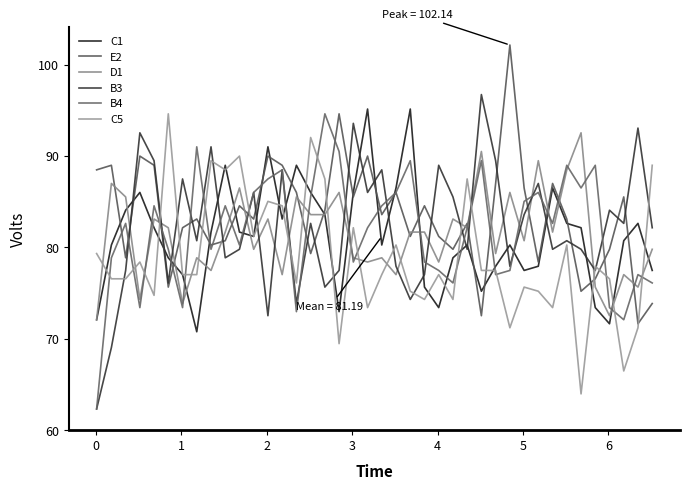

How many lines are shown in the chart?

6